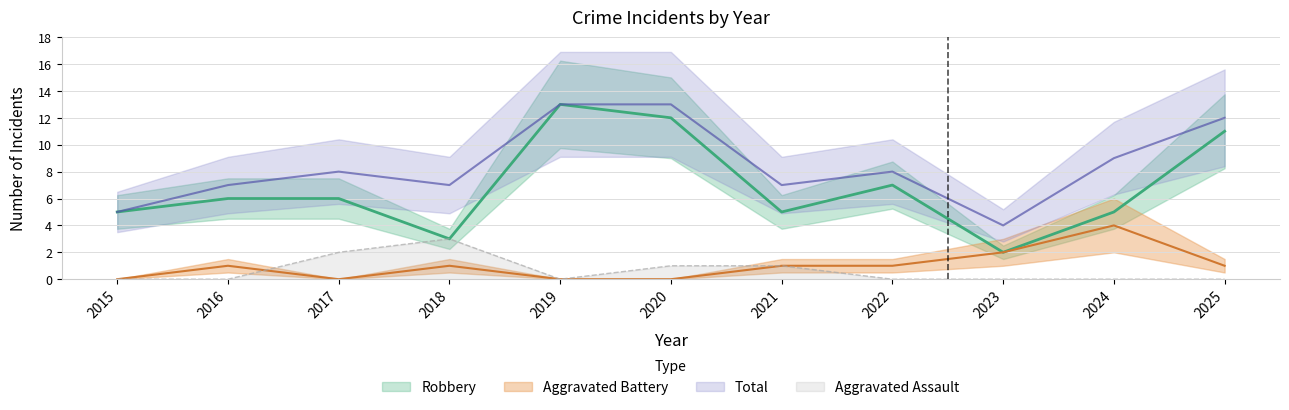

What is the lowest value of the Robbery series?

2